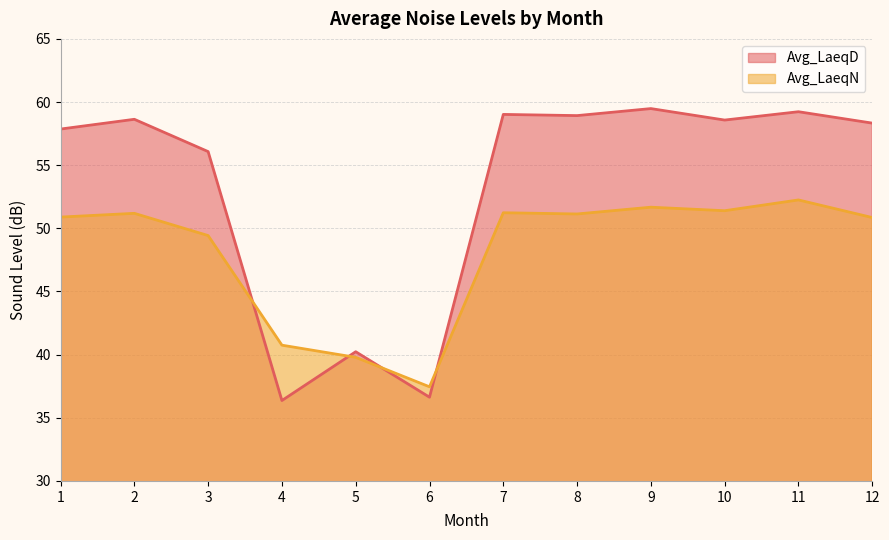

Rank the series at 9 from lowest to highest value.

Avg_LaeqN, Avg_LaeqD